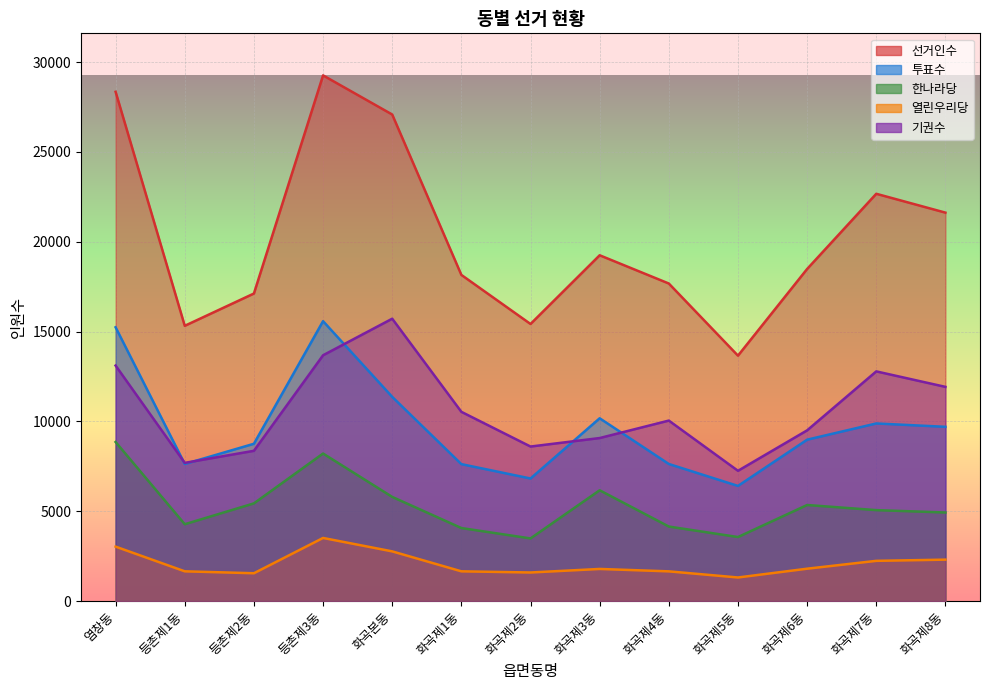

Where does the 기권수 series first go above 10045?

염창동